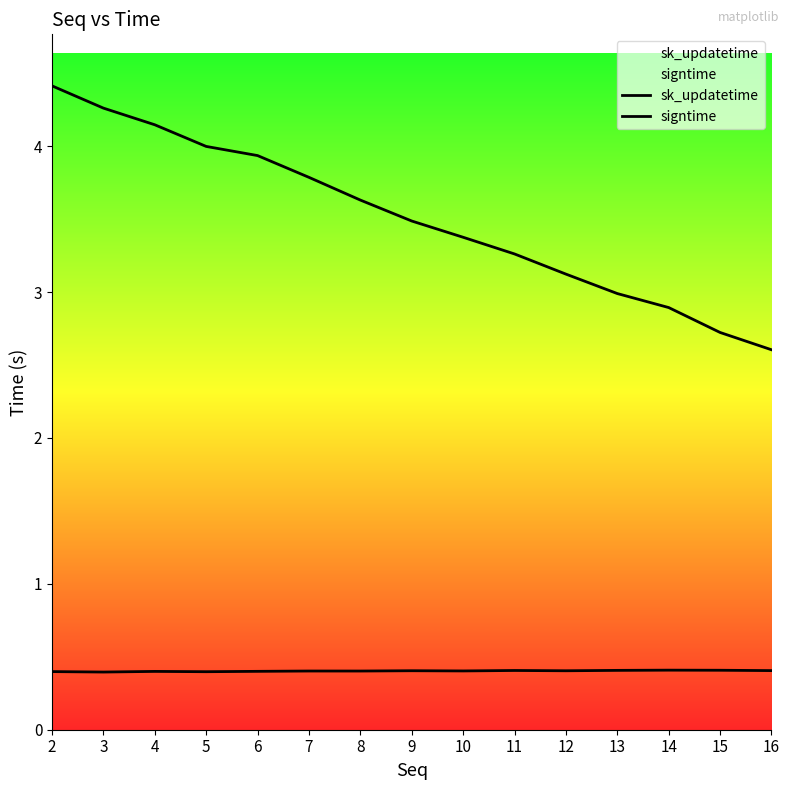

What is the difference between the second highest and second lowest values in the sk_updatetime series?

1.5